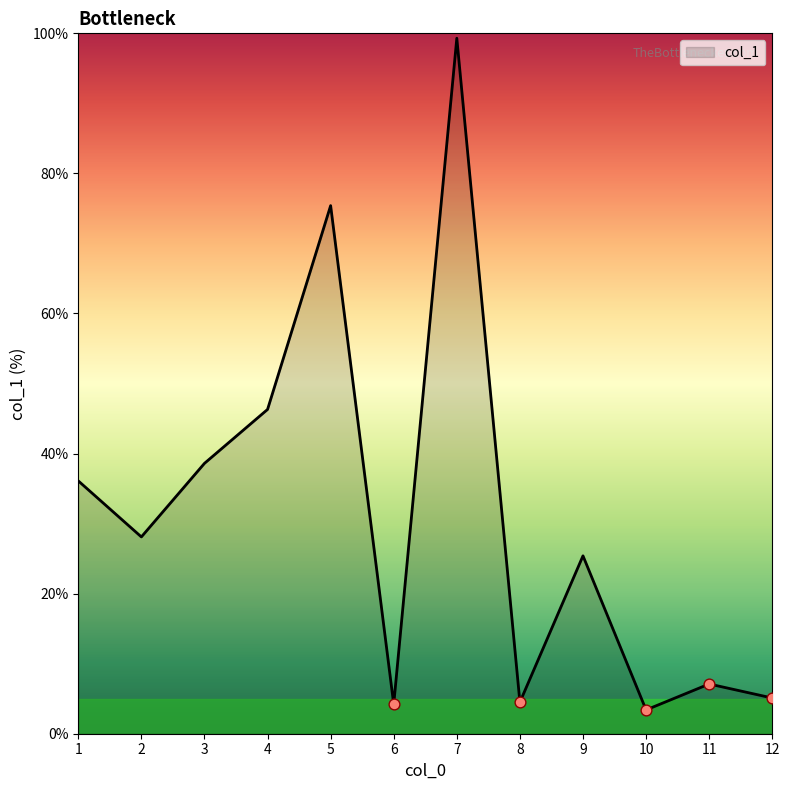

What is the change in value from 1 to 10?

-32.7